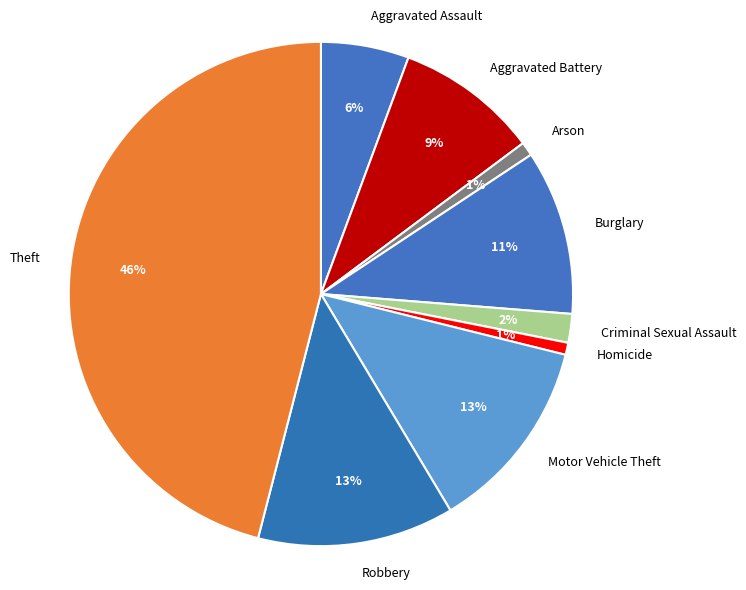

Is it true that Robbery is 18% of the pie?

False